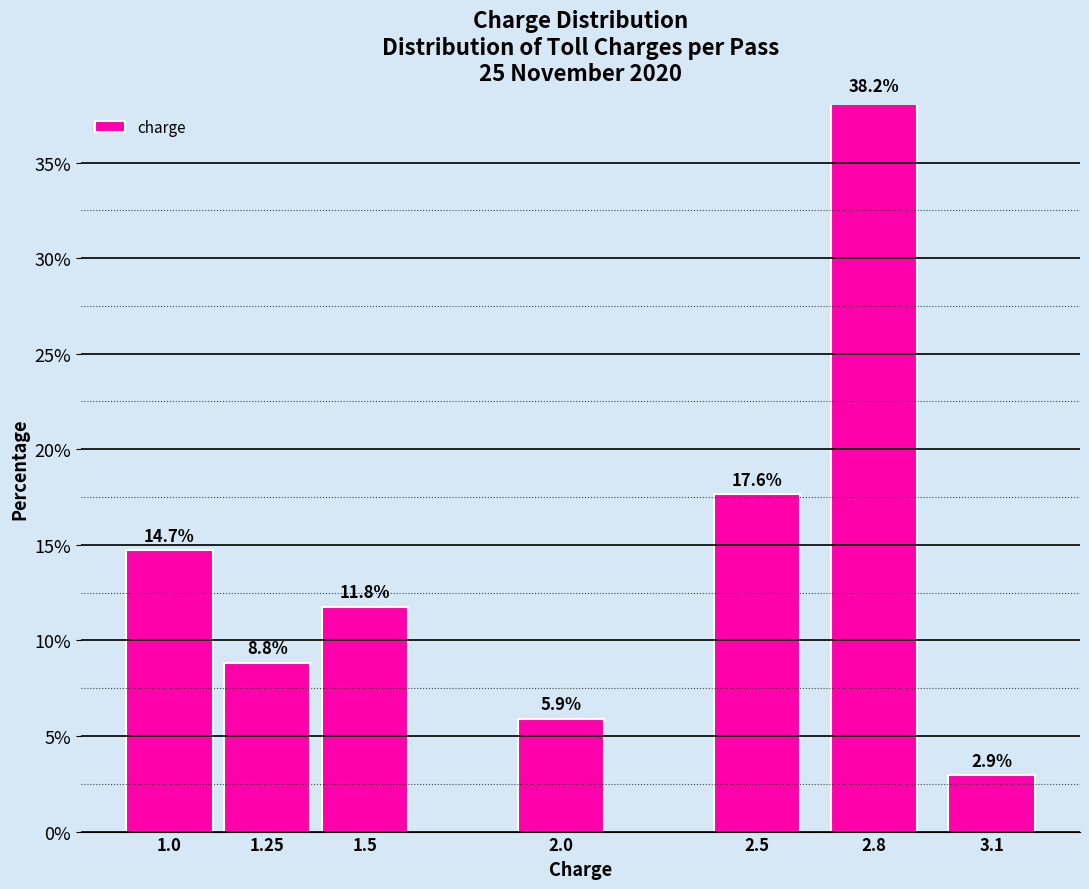

What is the value of the 7th bar from the left?

2.9